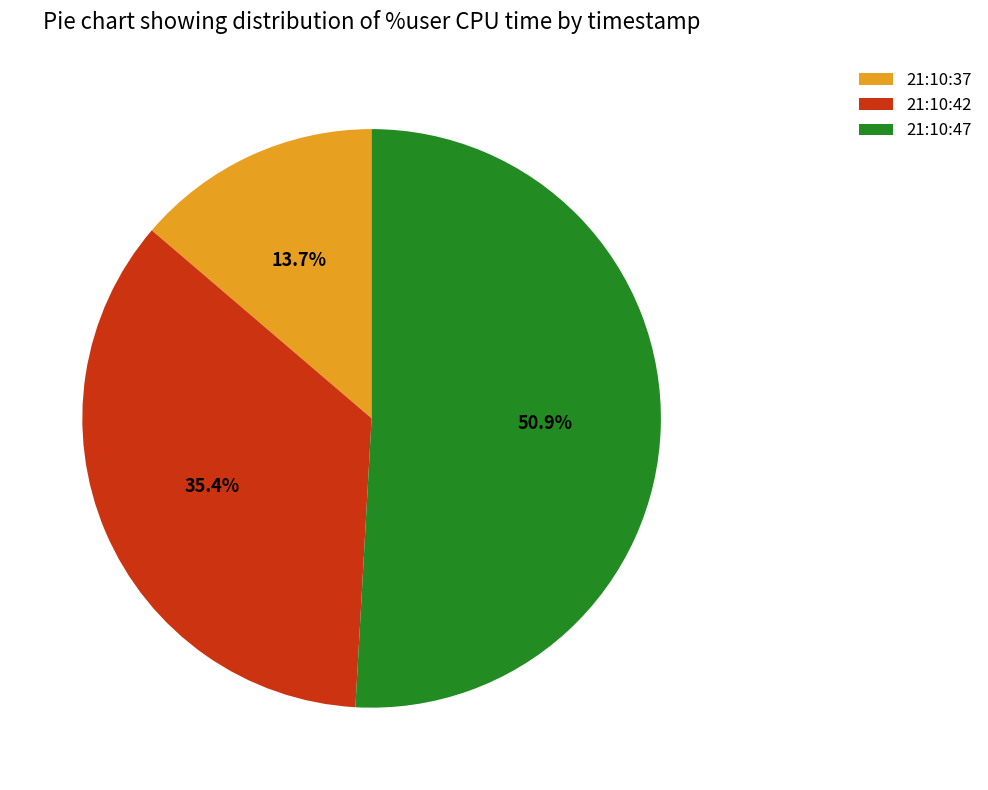

The 21:10:37 slice represents 5% of the pie. True or false?

False